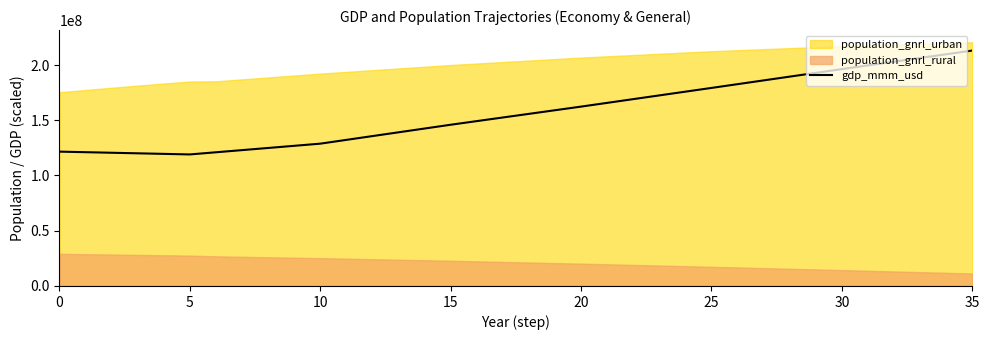

The value at 32 is 93345524.3. True or false?

False